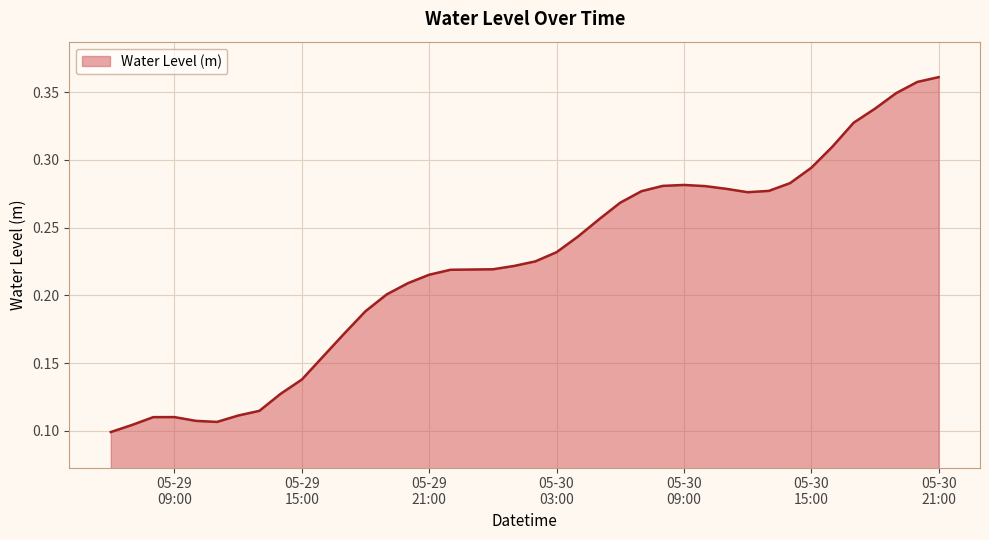

What is the label of the 20th point from the left?

2024-05-30 01:00:00